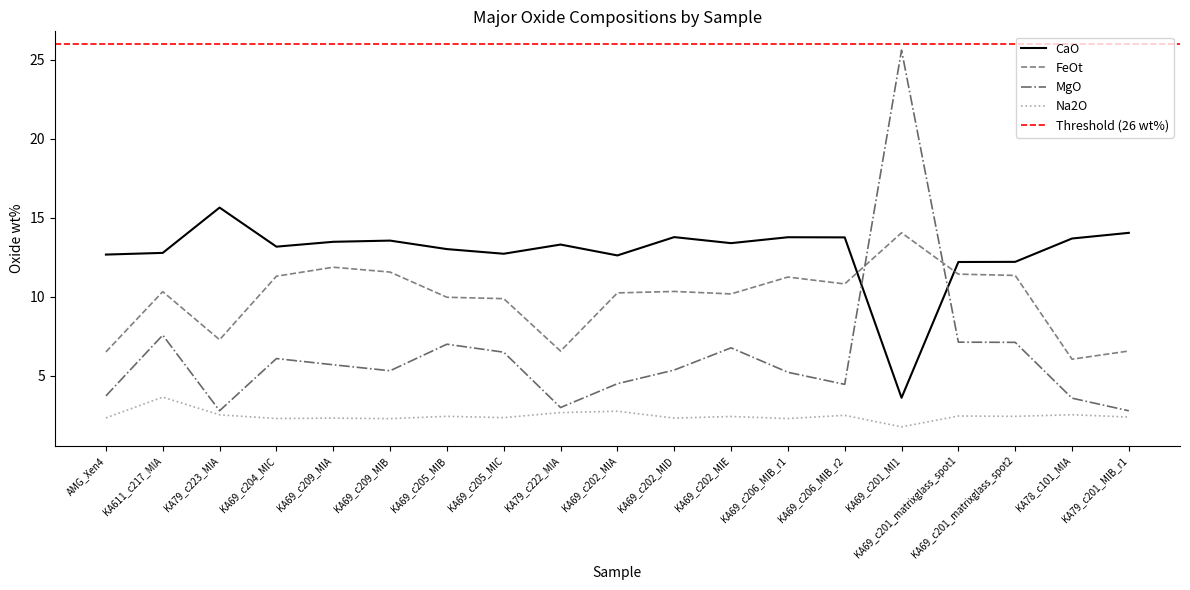

Between which two adjacent categories do CaO and MgO first intersect?

KA69_c206_MIB_r2 and KA69_c201_MI1